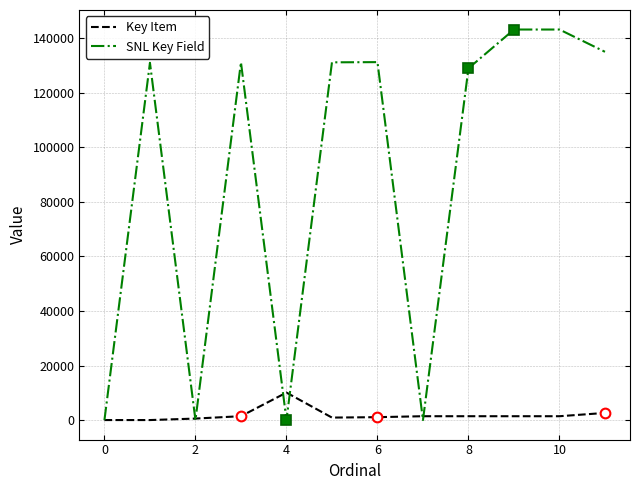

Where is Key Item nearest to the value 5035?

11